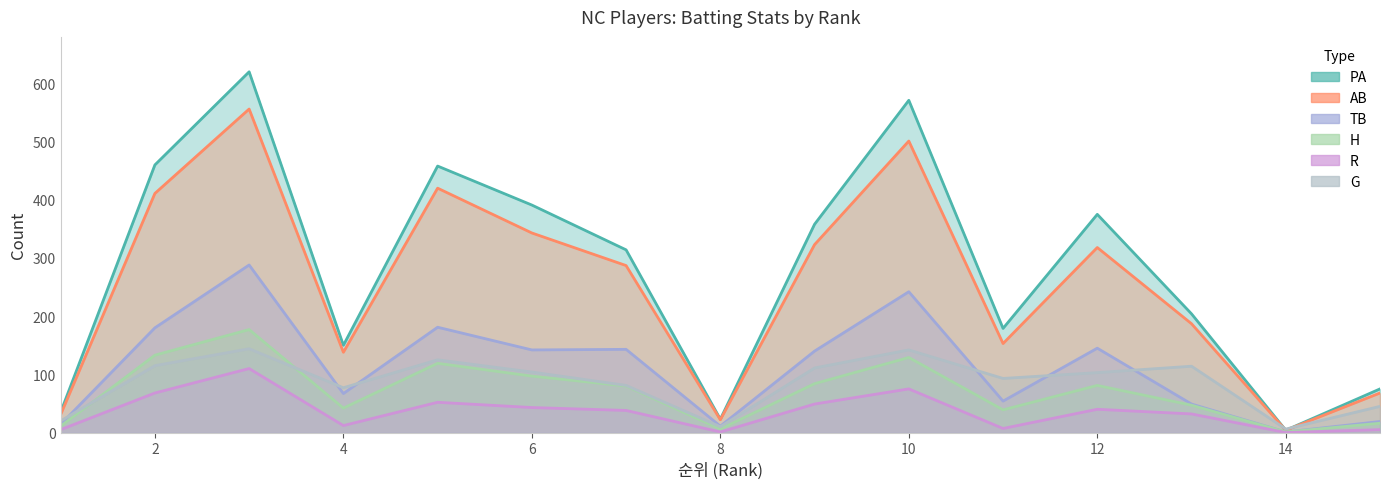

Is the value of AB at 7 greater than the value of H at 15?

Yes